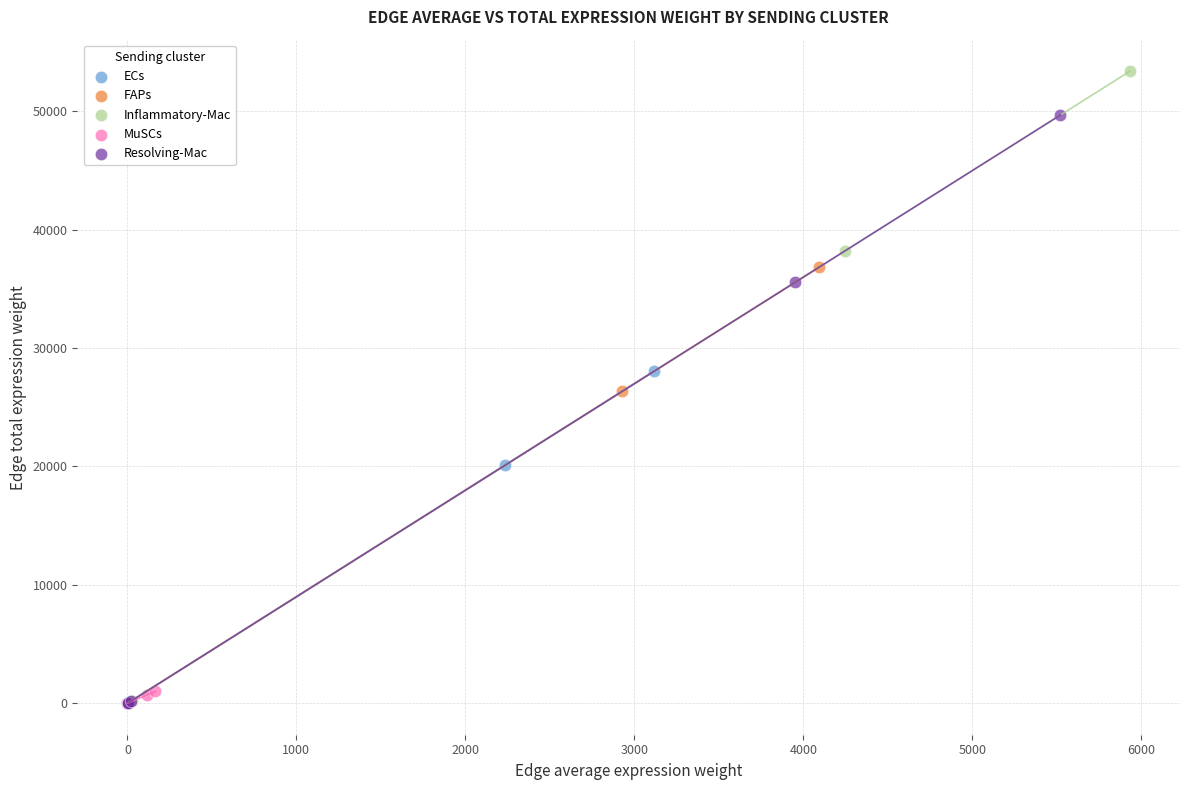

Which series has the largest Y range (max minus min)?

Inflammatory-Mac